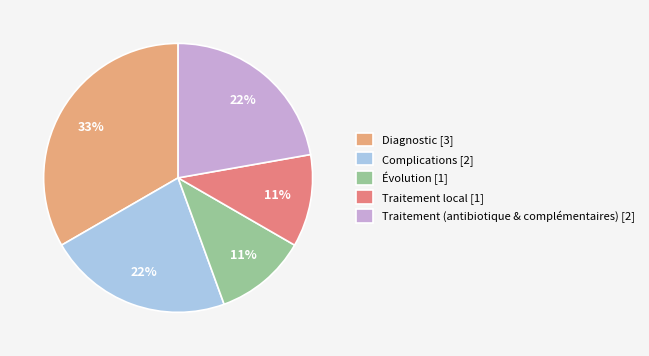

Is Évolution the majority of the pie?

No